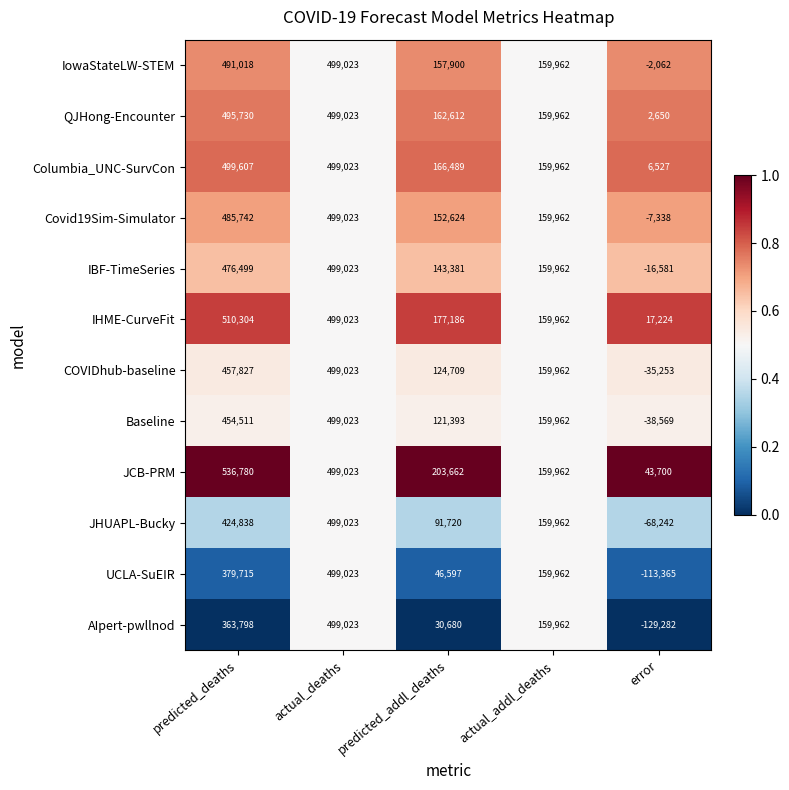

Which series has the widest spread of values?

AIpert-pwllnod